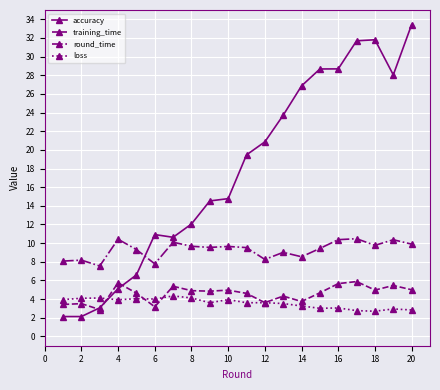

Which series has the widest spread of values?

accuracy